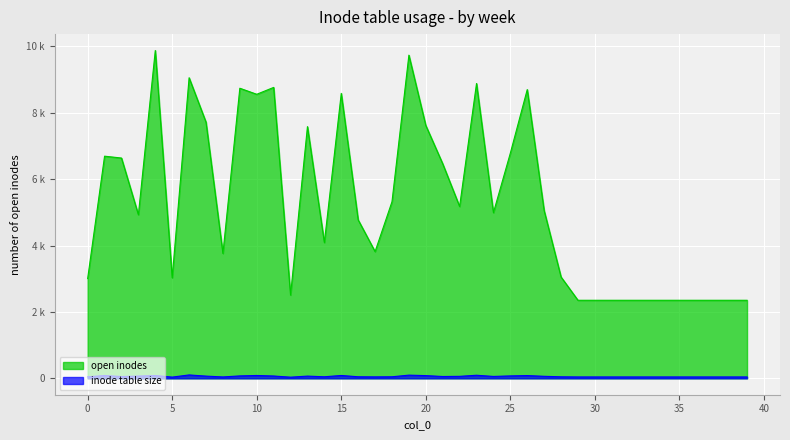

Rank the series by their average value, from highest to lowest.

open inodes, inode table size